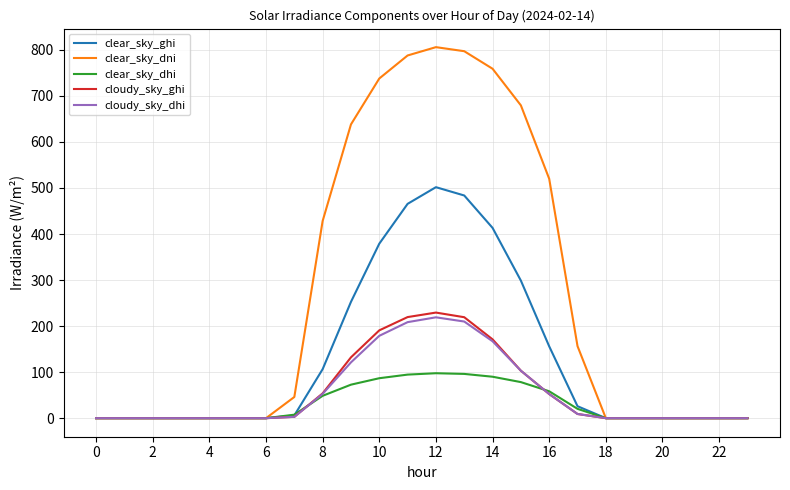

Is this an area chart (filled region under the line)?

No